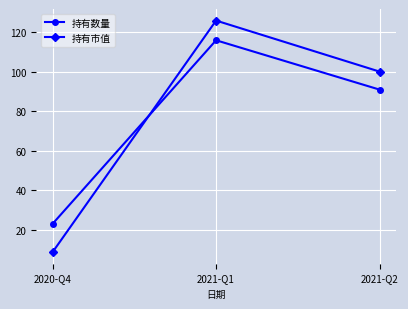

Rank the categories by 持有数量 value from highest to lowest.

2021-Q1, 2021-Q2, 2020-Q4